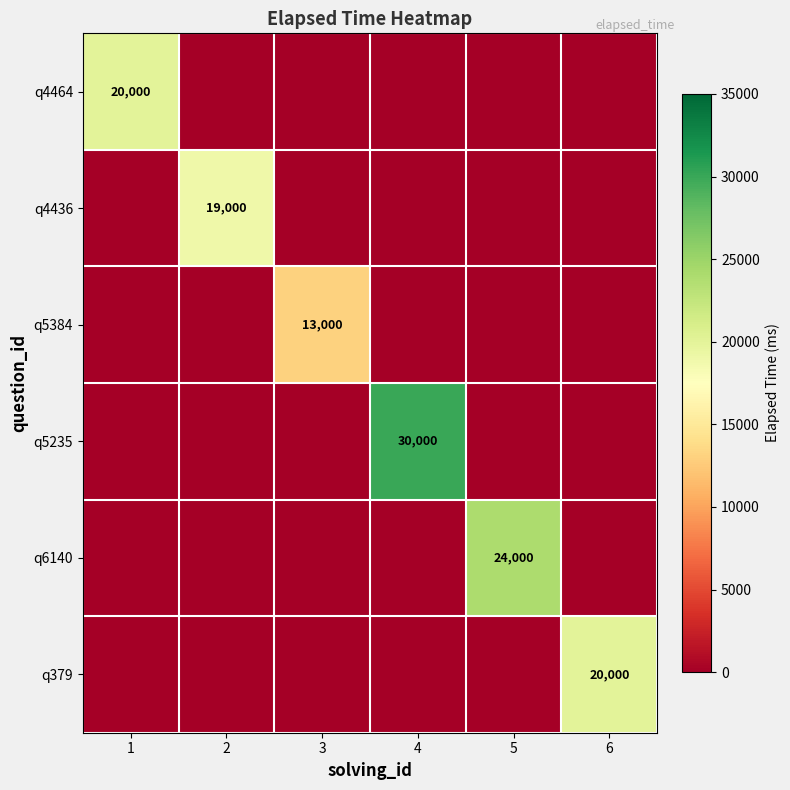

The q379 series shows 20000 at 6. True or false?

True